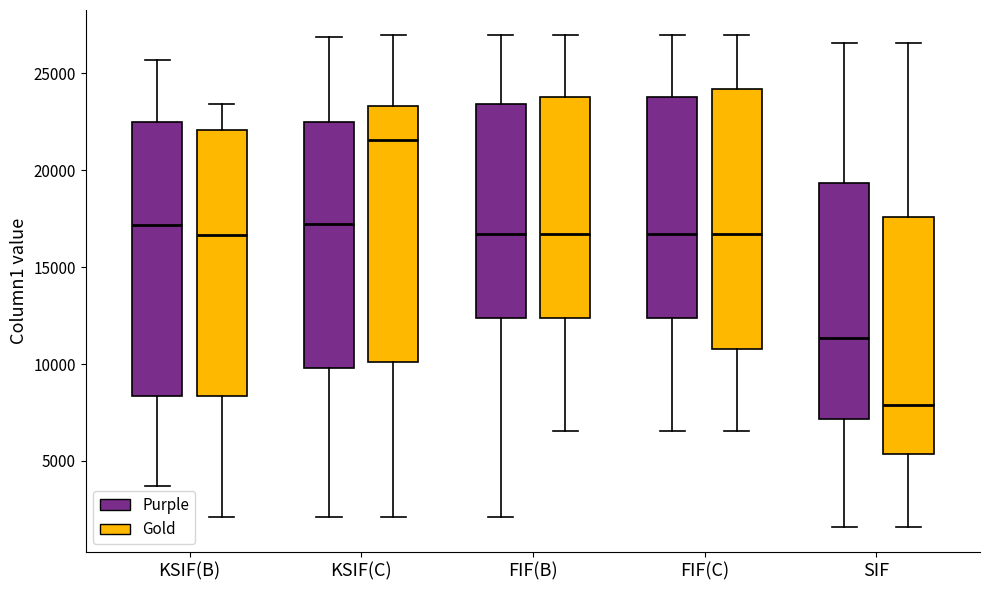

Where is the lower edge of the box for SIF (Purple) on the y-axis? The values are not printed on the chart, so give them approximately, as read against the axis.

7000